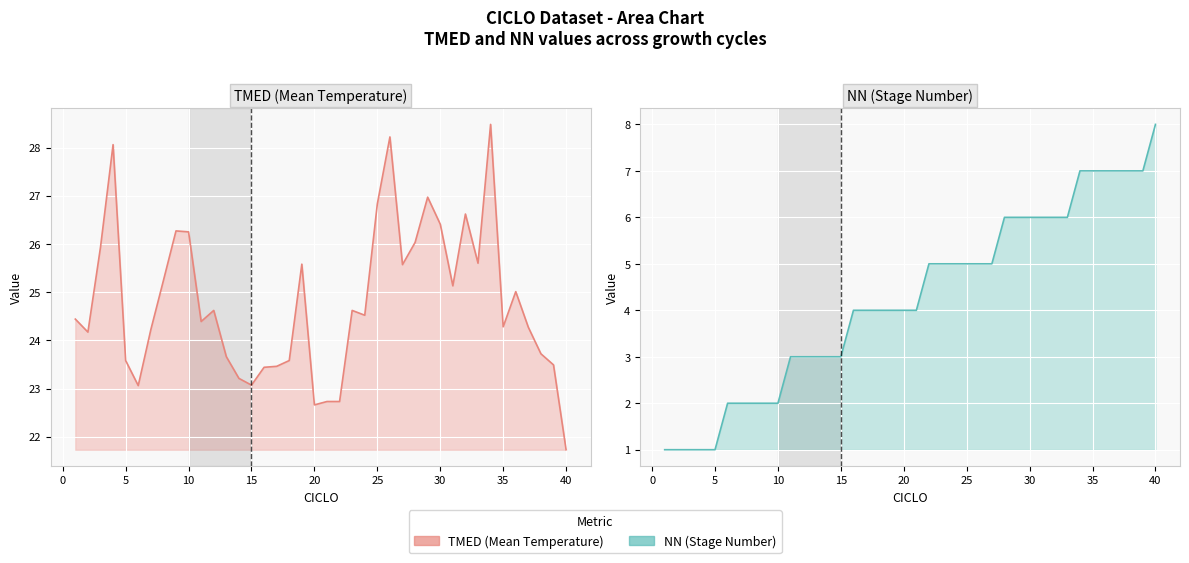

Reading left to right, list all the values displayed in this chart.

TMED (Mean Temperature) line: 24.4	24.2	25.9	28.1	23.6	23.1	24.2	25.2	26.3	26.2	24.4	24.6	23.7	23.2	23.1	23.4	23.5	23.6	25.6	22.7	22.7	22.7	24.6	24.5	26.8	28.2	25.6	26.0	27.0	26.4	25.1	26.6	25.6	28.5	24.3	25.0	24.3	23.7	23.5	21.7
NN (Stage Number) line: 1.0	1.0	1.0	1.0	1.0	2.0	2.0	2.0	2.0	2.0	3.0	3.0	3.0	3.0	3.0	4.0	4.0	4.0	4.0	4.0	4.0	5.0	5.0	5.0	5.0	5.0	5.0	6.0	6.0	6.0	6.0	6.0	6.0	7.0	7.0	7.0	7.0	7.0	7.0	8.0